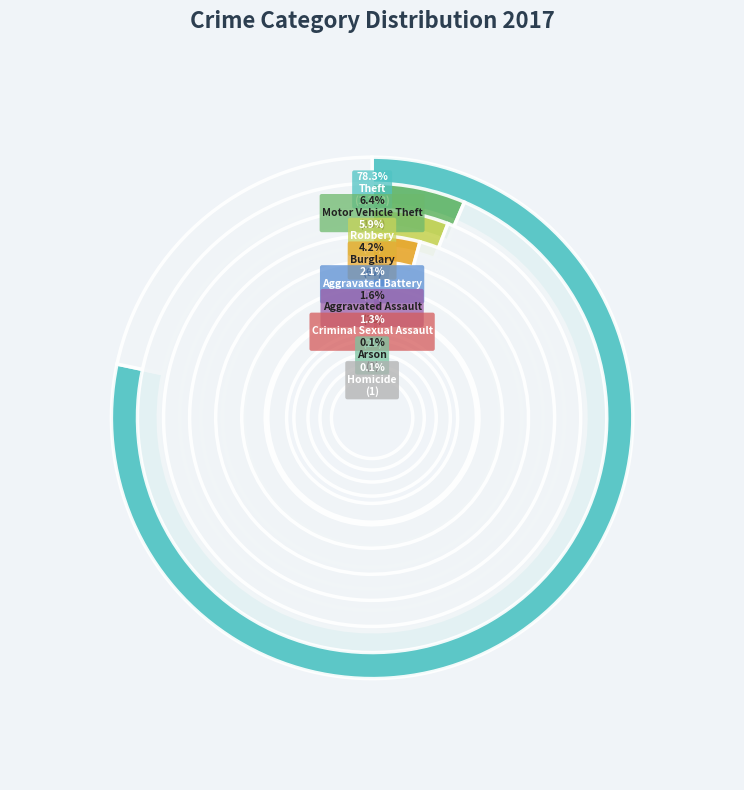

What is the largest slice in the pie chart?

Theft